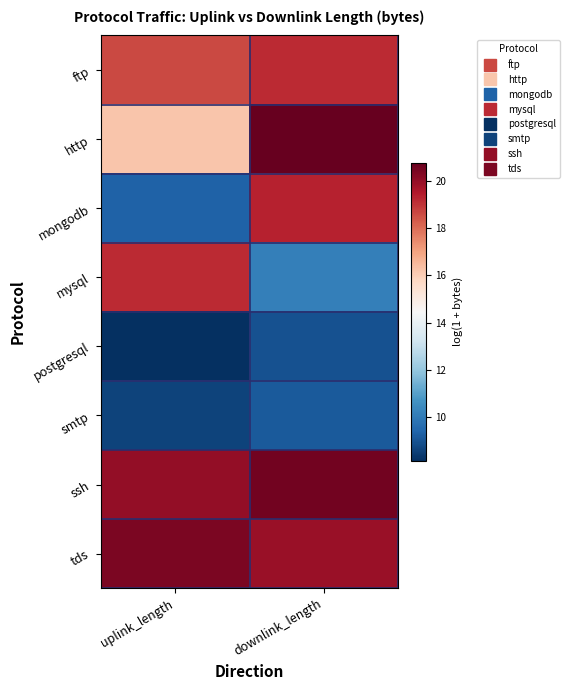

At how many categories does at least one series exceed 18?

2